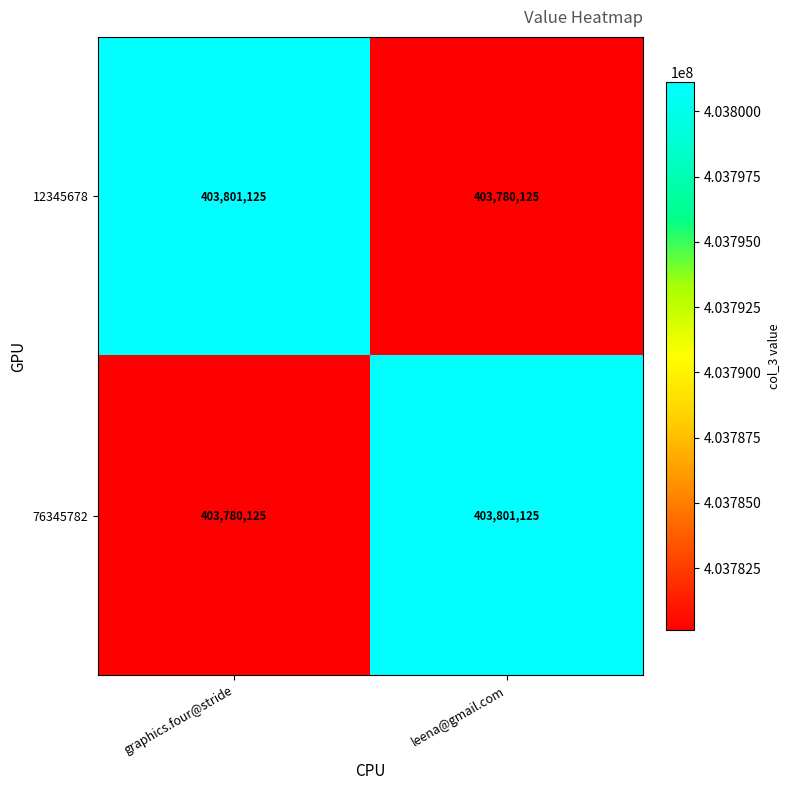

What is the maximum value shown in the chart?

403801125